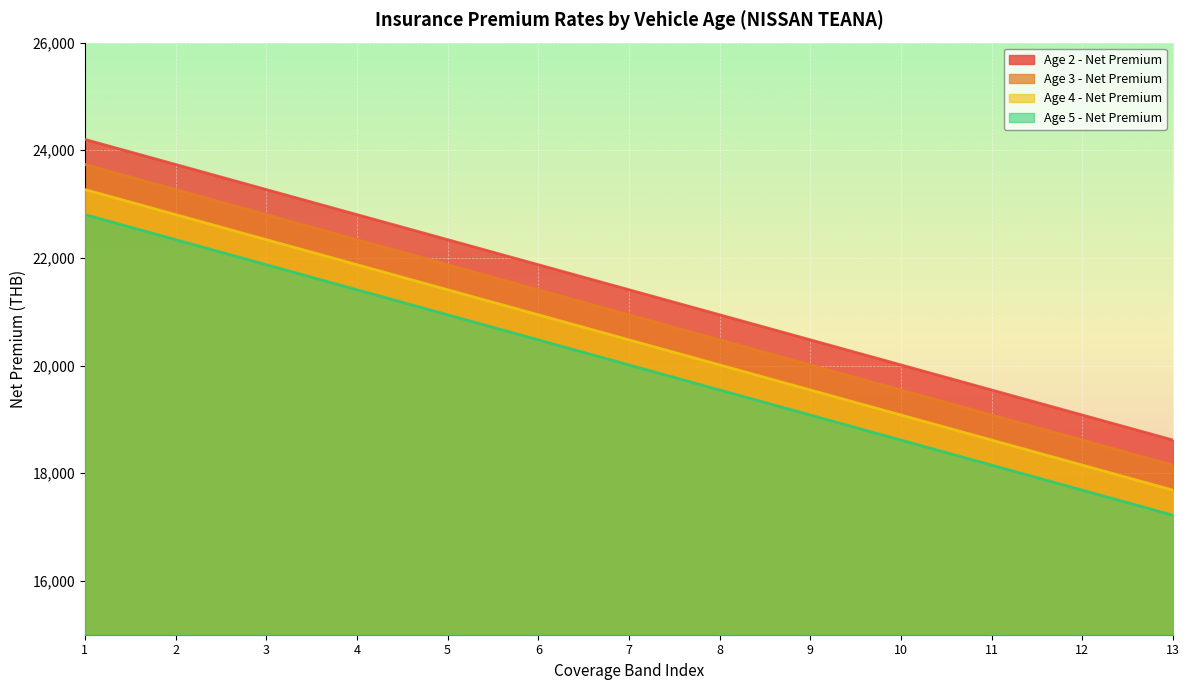

At which label does Age 4 - Net Premium reach its peak?

1